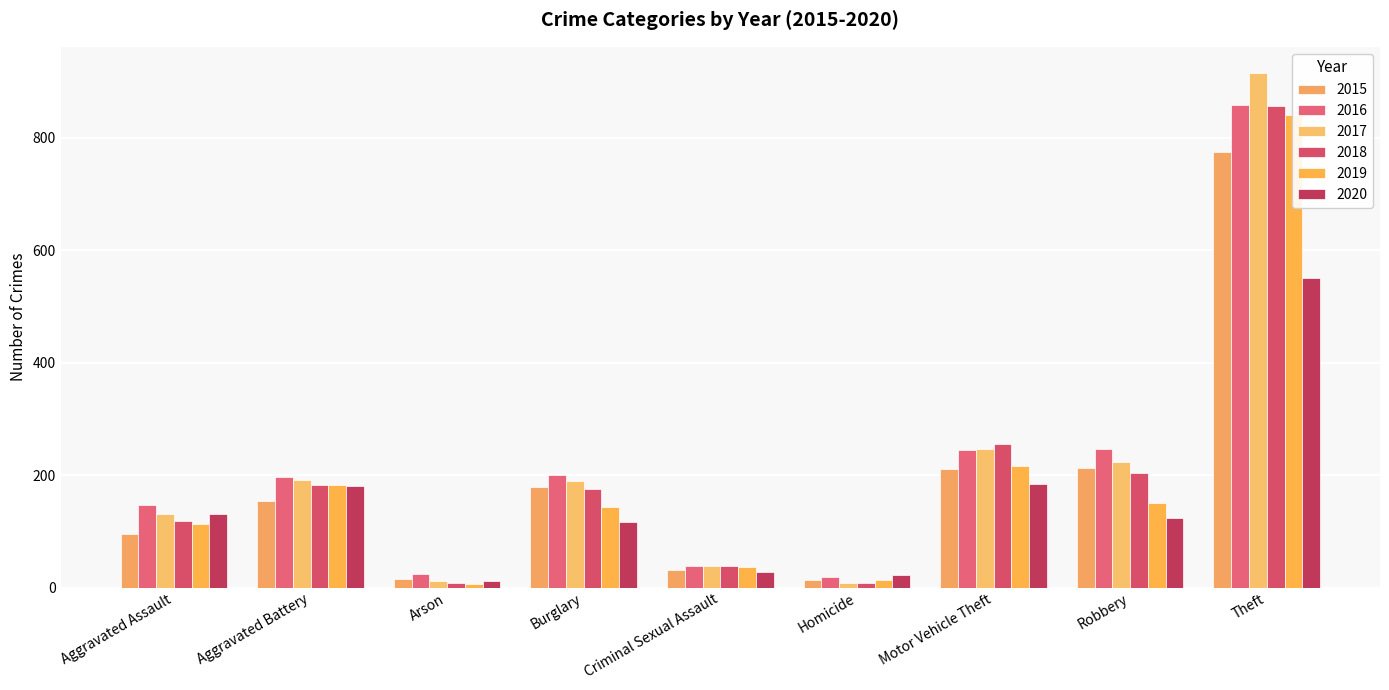

What is the minimum value shown in the chart?

6